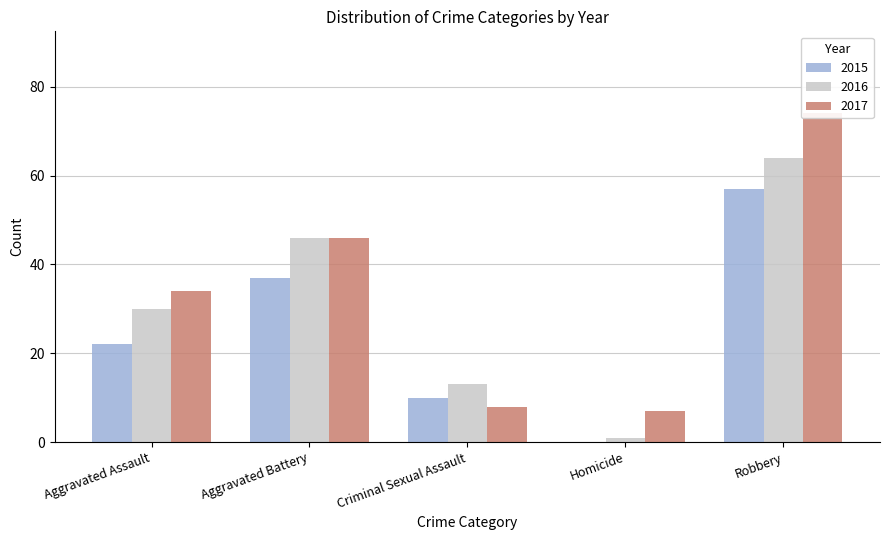

Is it true that 2017 equals 46 at Aggravated Battery?

True